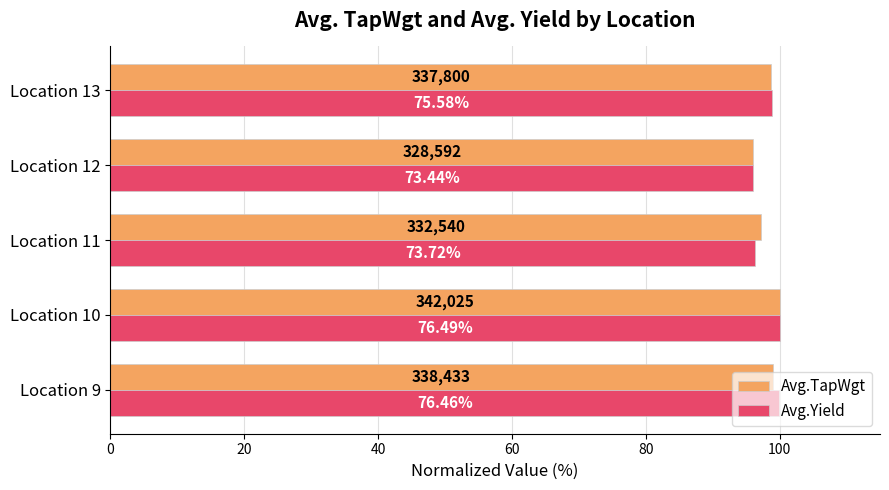

What are all the series names shown in the legend?

Avg.TapWgt, Avg.Yield